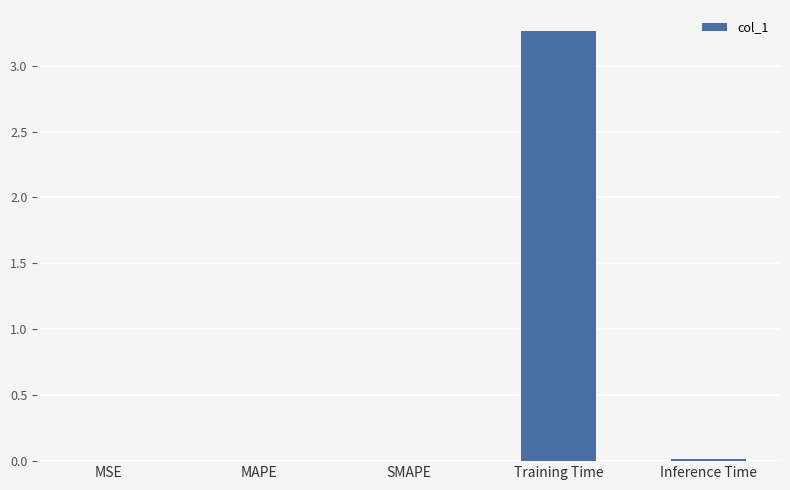

True or false: the data shows 0.0 at Inference Time.

True